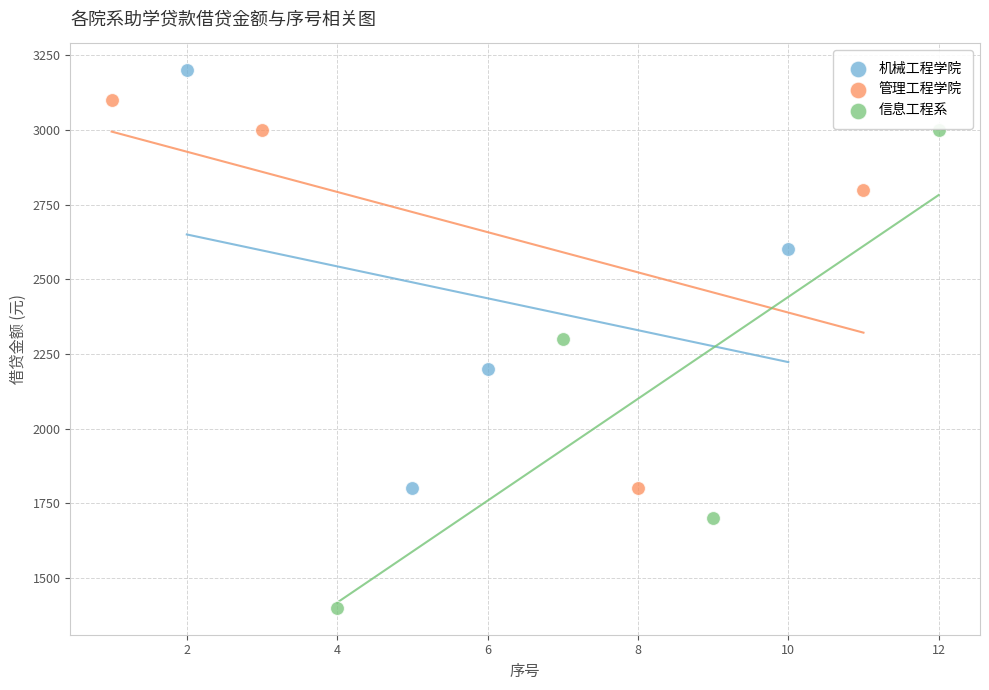

Which series has the widest spread of Y values?

信息工程系